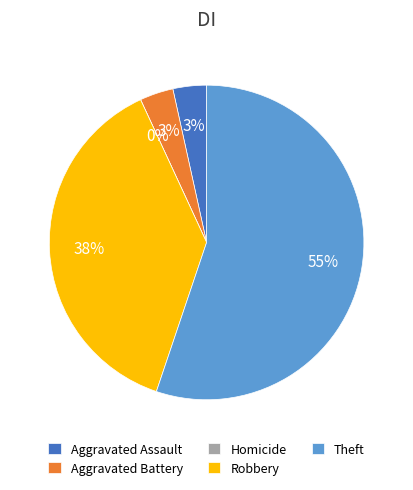

Rank the categories by value from highest to lowest.

Theft, Robbery, Aggravated Assault, Aggravated Battery, Homicide